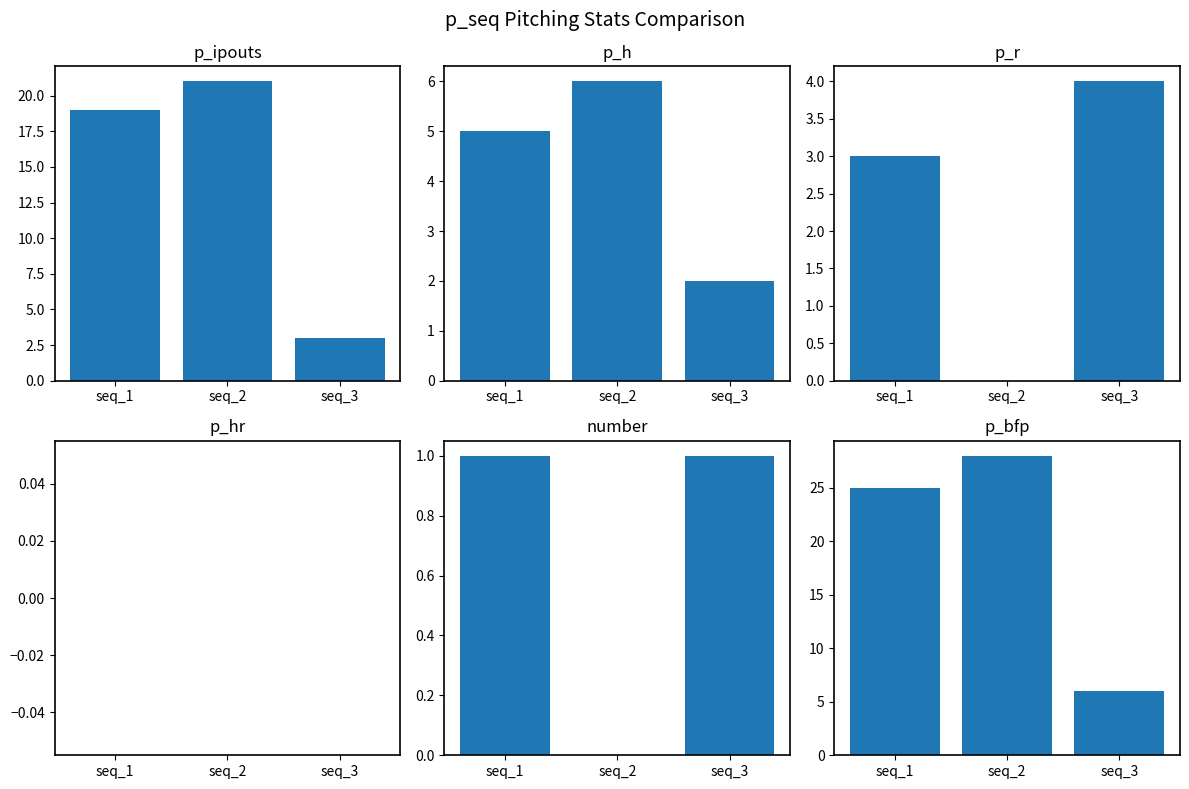

What is the difference between the maximum and second lowest values in the p_h series?

1